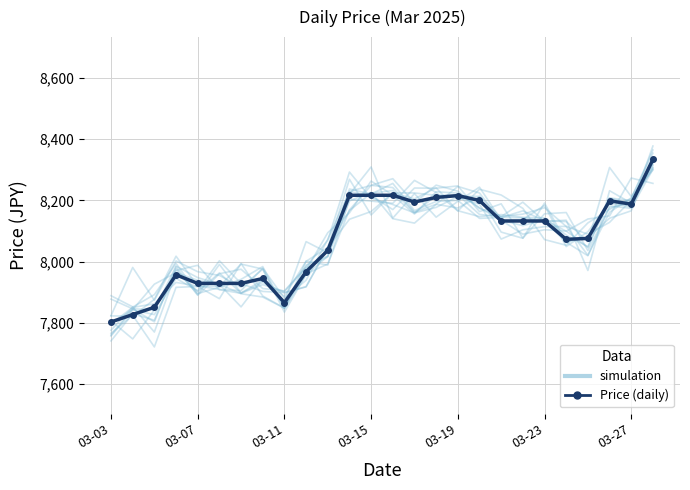

Count the number of categories in the chart.

26